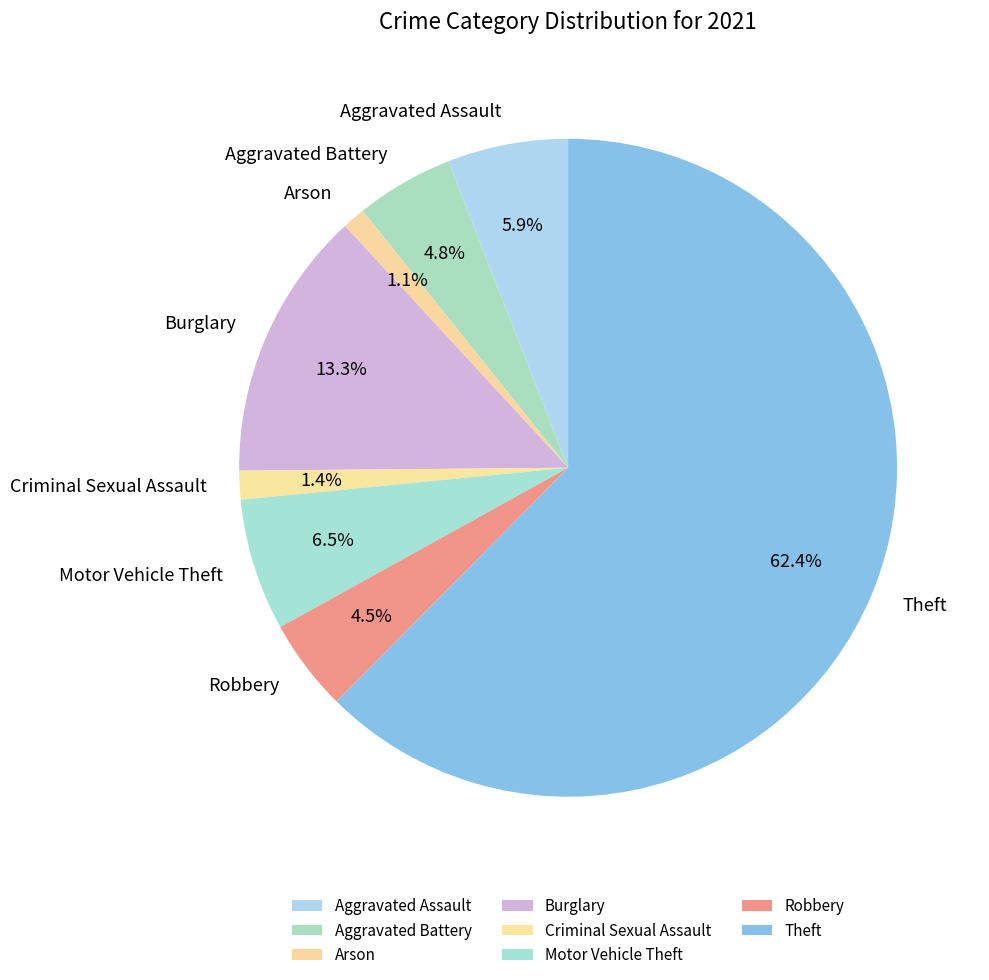

What percentage is the Criminal Sexual Assault slice, to the nearest percent?

1%